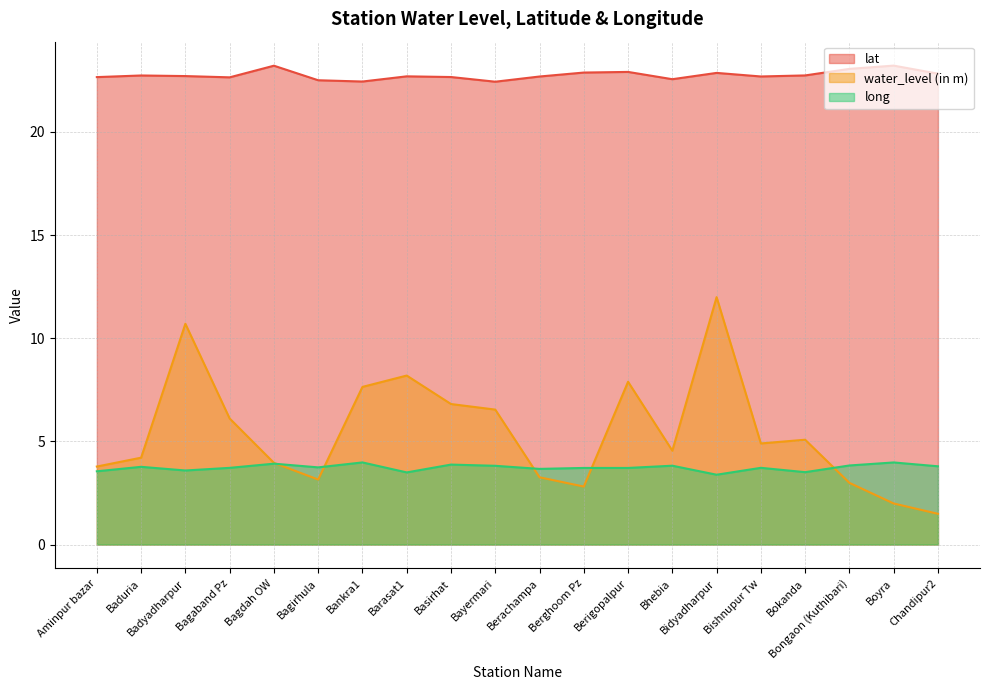

What is the label of the 14th point from the right?

Bankra1